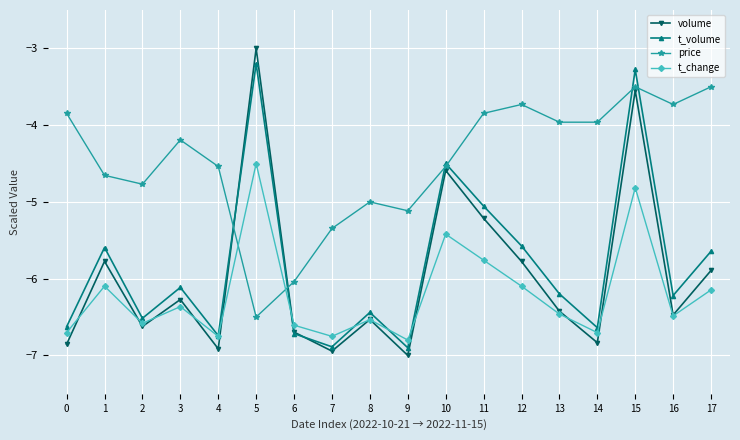

At which category does t_change reach its first local valley?

2